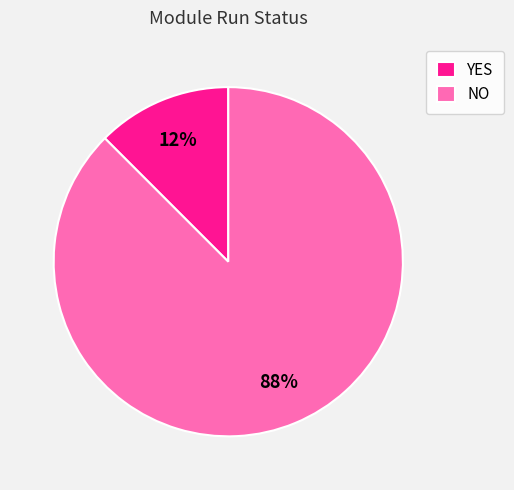

Rank the categories by value from lowest to highest.

YES, NO